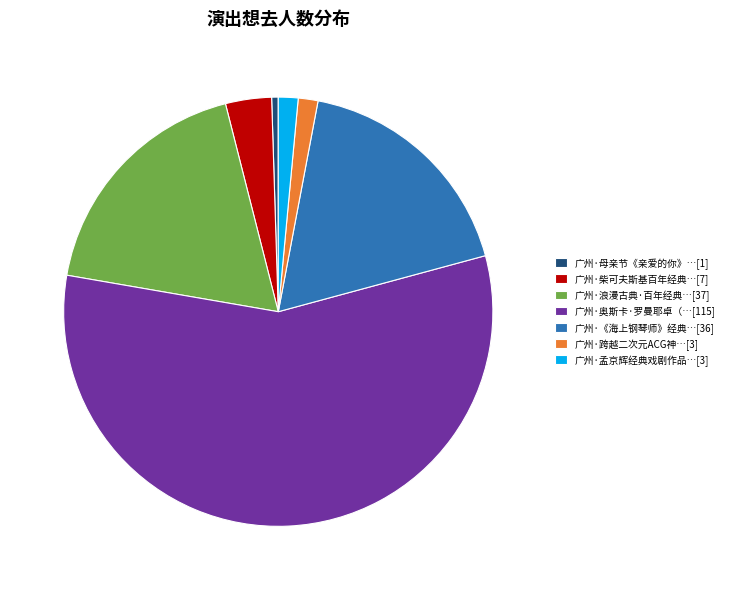

Combined, do 广州·浪漫古典·百年经典…[37] and 广州·母亲节《亲爱的你》…[1] account for over 50%?

No